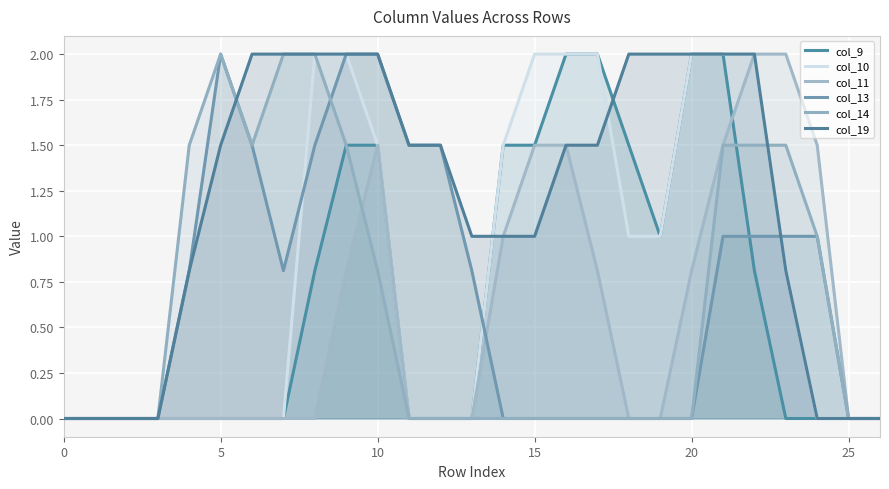

Rank the series by their maximum value, from lowest to highest.

col_9, col_10, col_11, col_13, col_14, col_19